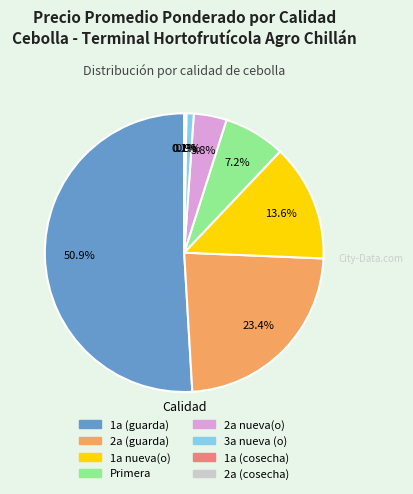

Does any single category account for the majority?

Yes